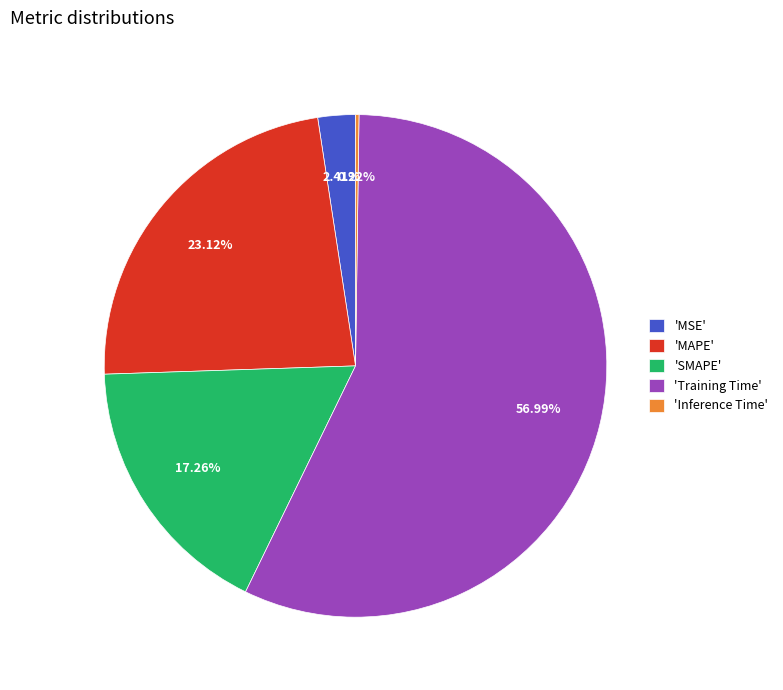

Is the sum of 'Training Time' and 'MSE' greater than half?

Yes